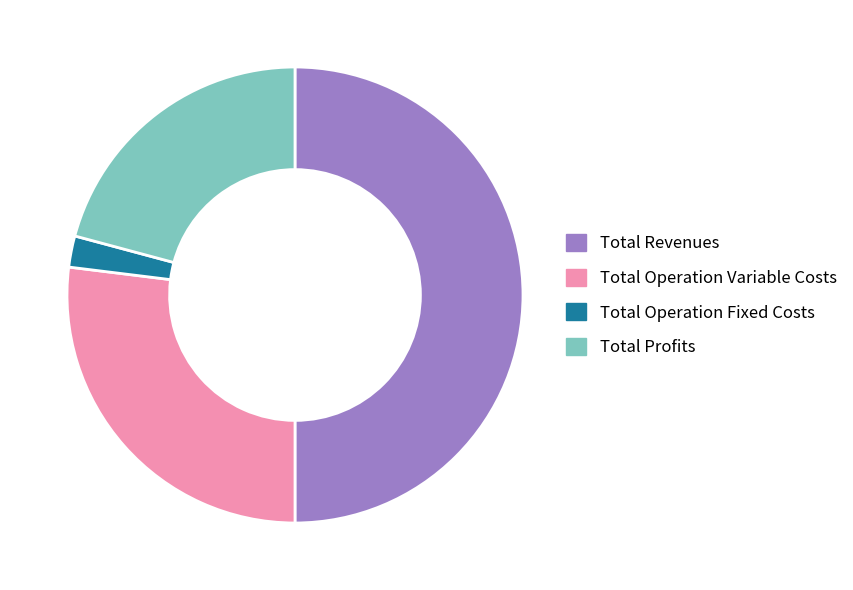

True or false: Total Operation Variable Costs accounts for 27% of the total.

True